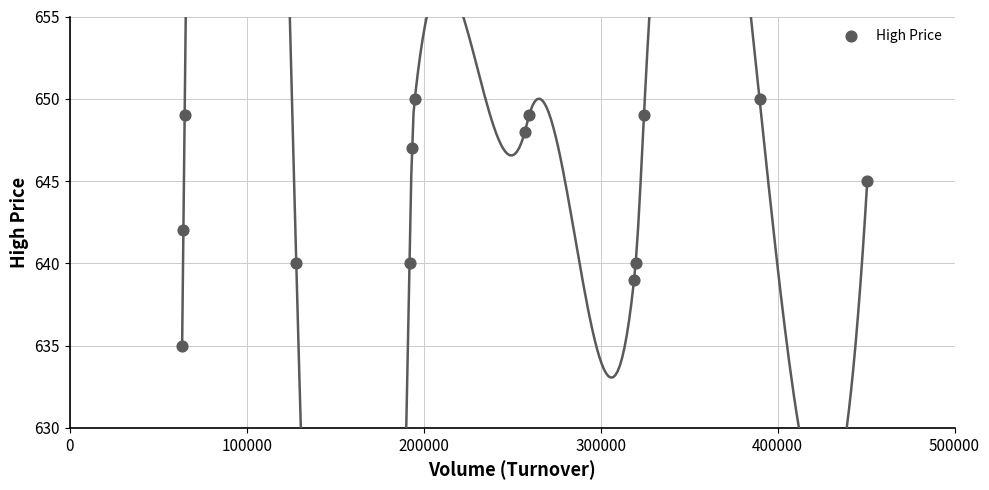

What is the range of X values (max minus min)?

387200